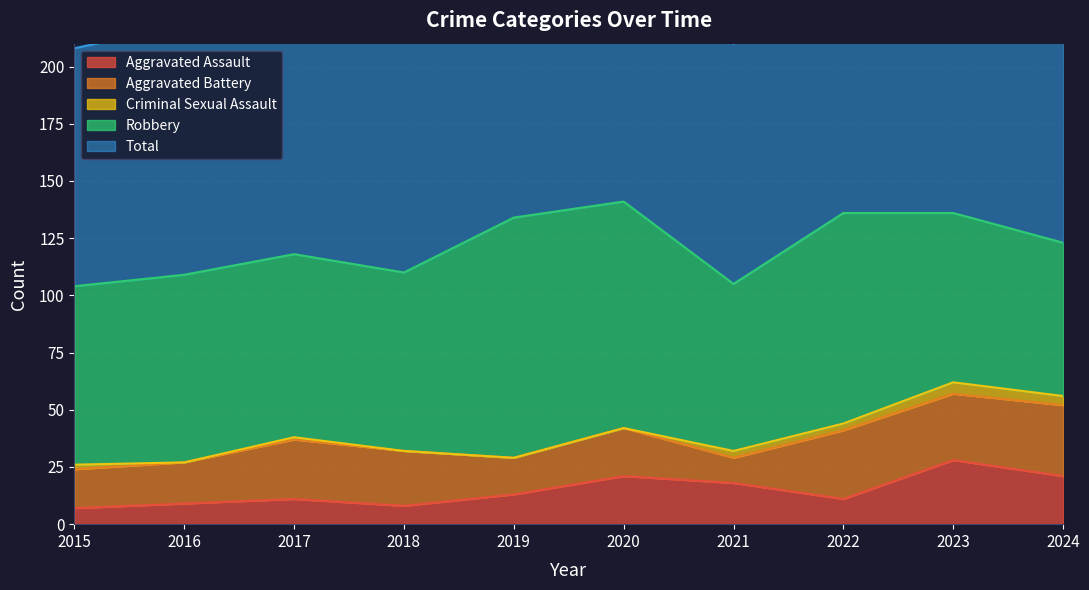

List the series in order of their peak value, lowest first.

Criminal Sexual Assault, Aggravated Assault, Aggravated Battery, Robbery, Total